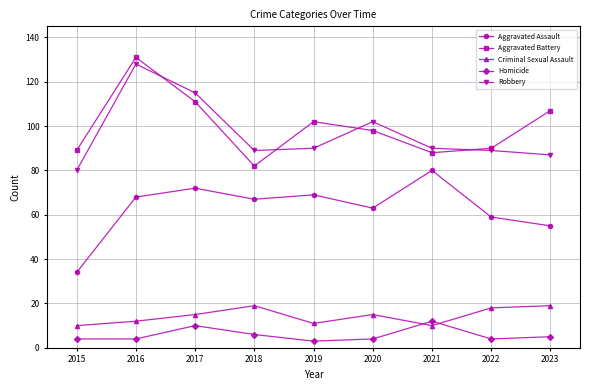

What is the sum of the Homicide values at 2018 and 2016?

10